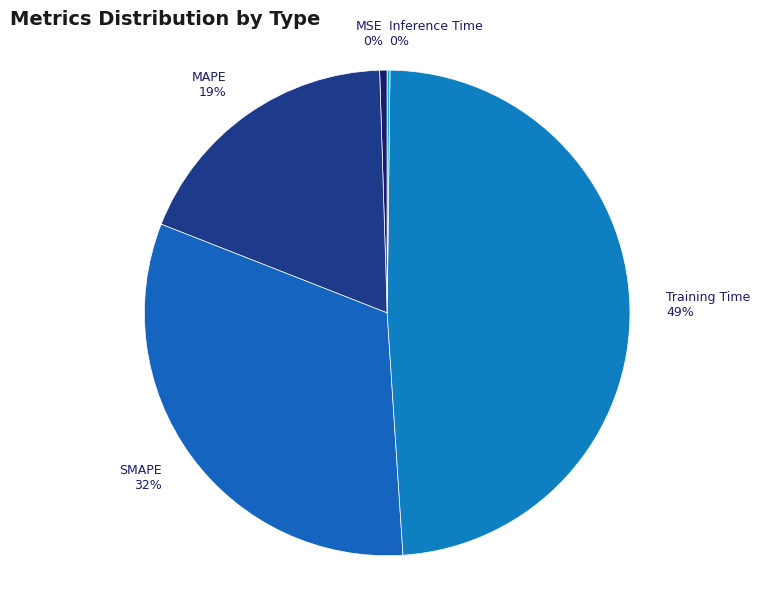

Between MAPE 19% and Training Time 49%, which is larger?

Training Time 49%